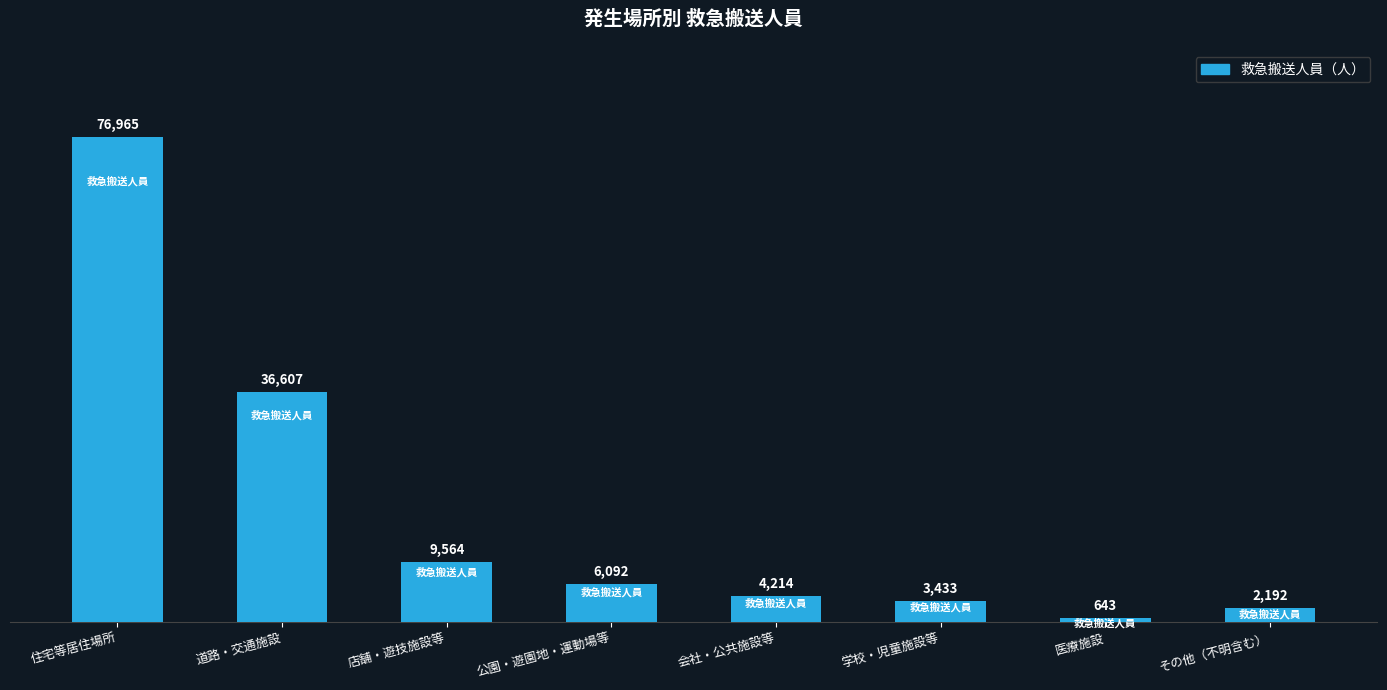

Rank the categories by value from highest to lowest.

住宅等居住場所, 道路・交通施設, 店舗・遊技施設等, 公園・遊園地・運動場等, 会社・公共施設等, 学校・児童施設等, その他（不明含む）, 医療施設